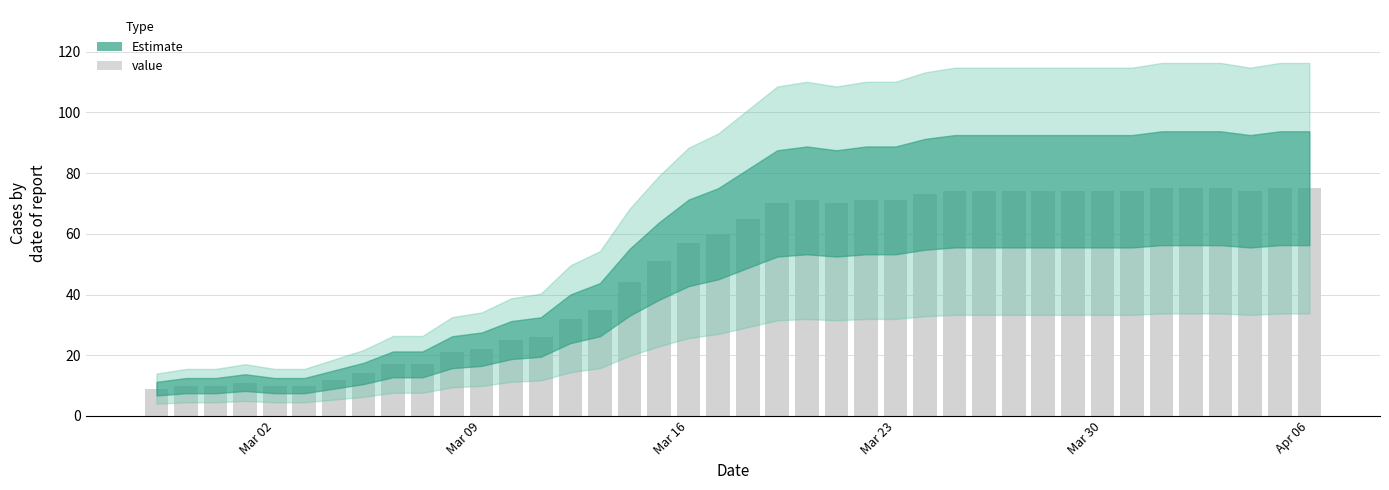

What is the minimum value shown in the chart?

9